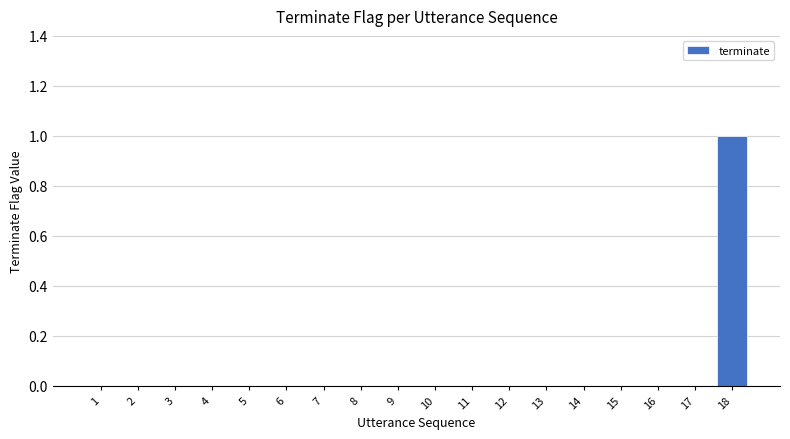

The value at 9 is 1. True or false?

False